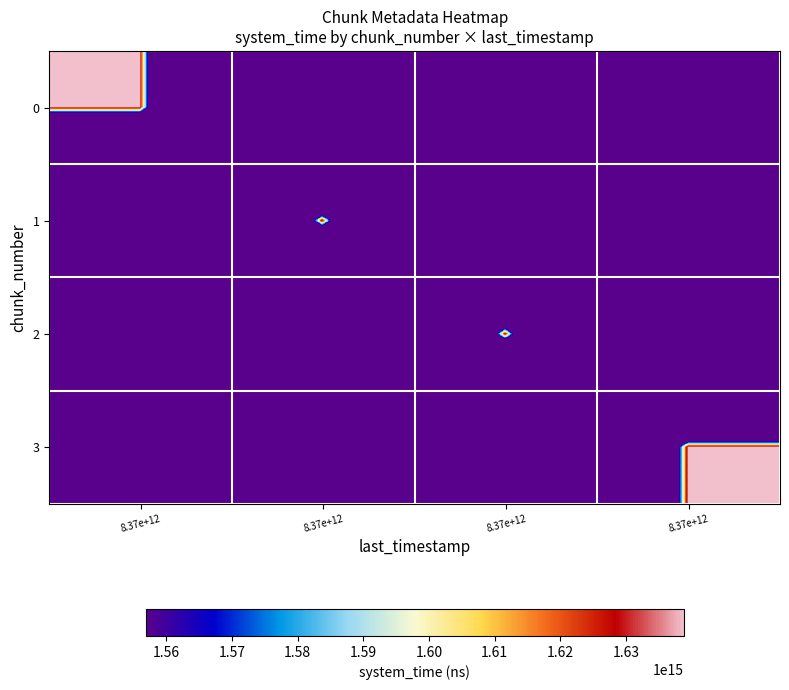

At how many categories does at least one series exceed 1536455521032986?

4